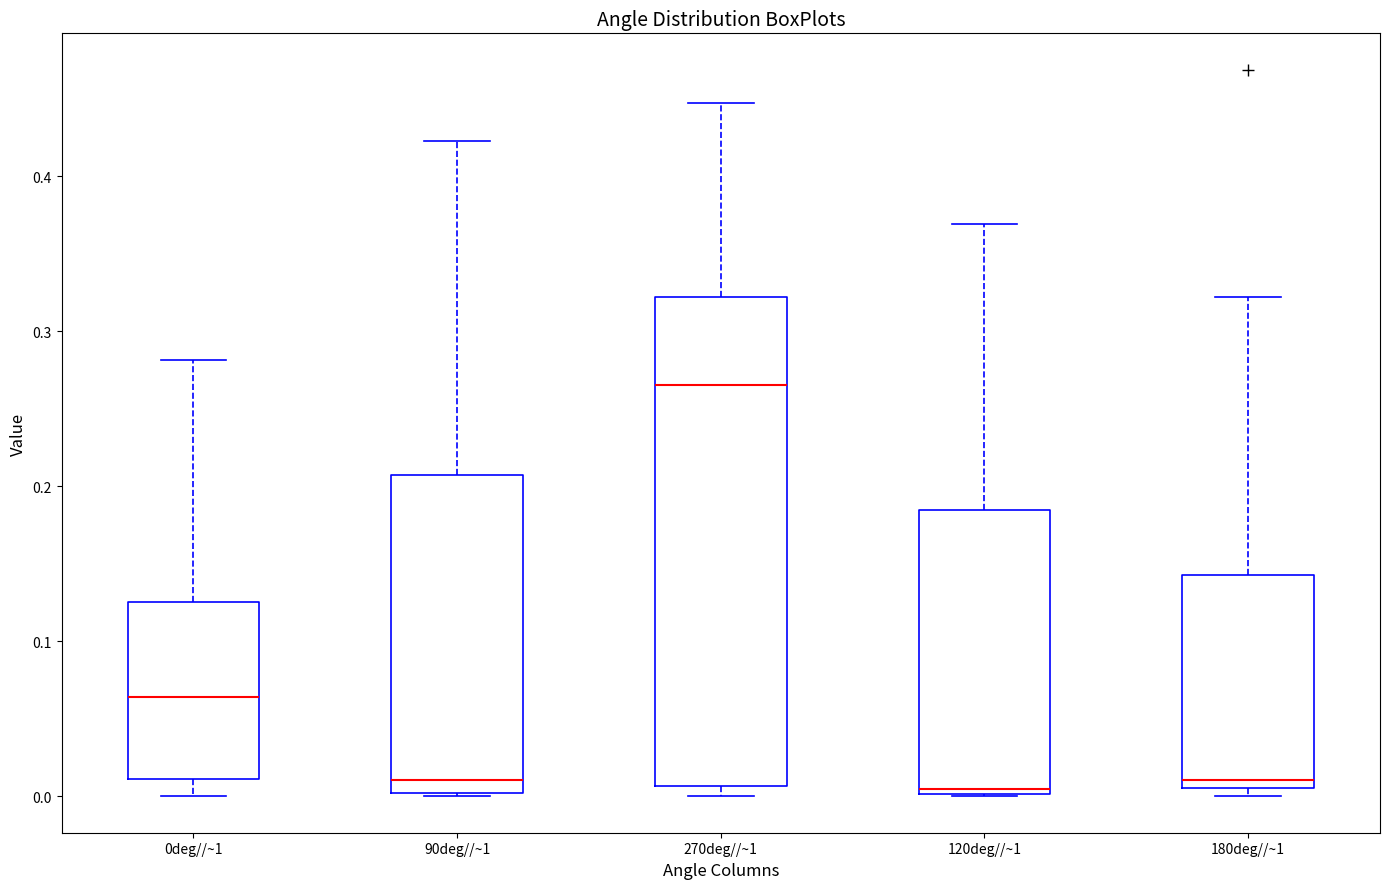

Reading left to right, transcribe this box plot: for each box, give where its median line is, the range the box spans, and where its two whiskers end, as read against the y-axis. The values are not printed on the chart, so give them approximately, as read against the axis.

0deg//~1: median 0.06, box 0.01 to 0.13, whiskers 0.00 to 0.28
90deg//~1: median 0.01, box 0.00 to 0.21, whiskers 0.00 to 0.42
270deg//~1: median 0.26, box 0.01 to 0.32, whiskers 0.00 to 0.45
120deg//~1: median 0.00 (just above the box's lower edge), box 0.00 to 0.18, whiskers 0.00 to 0.37
180deg//~1: median 0.01 (just above the box's lower edge), box 0.01 to 0.14, whiskers 0.00 to 0.32